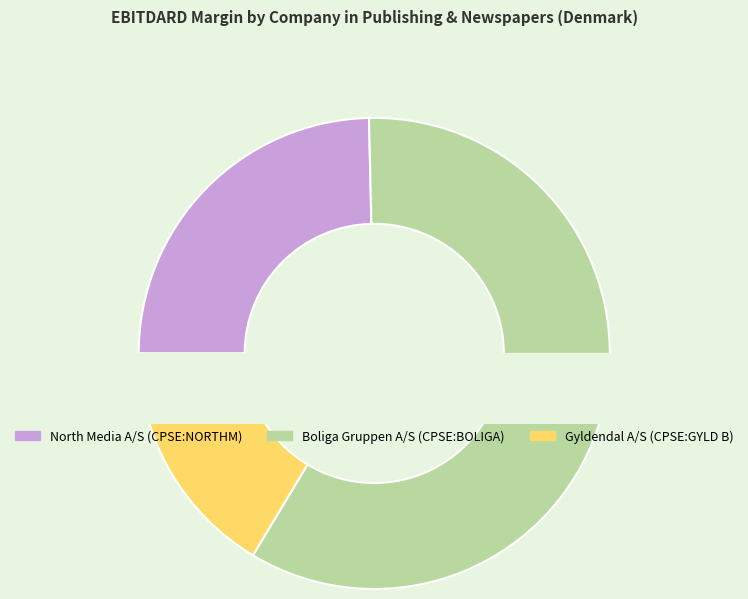

How many slices are in this pie chart?

3